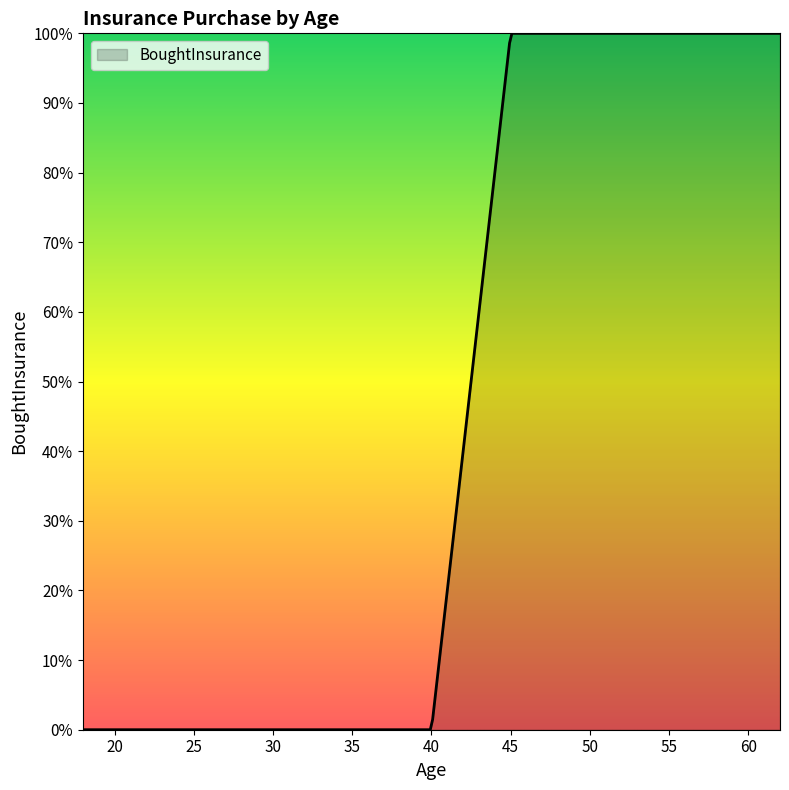

True or false: the data has more than 0 interior local peaks.

False